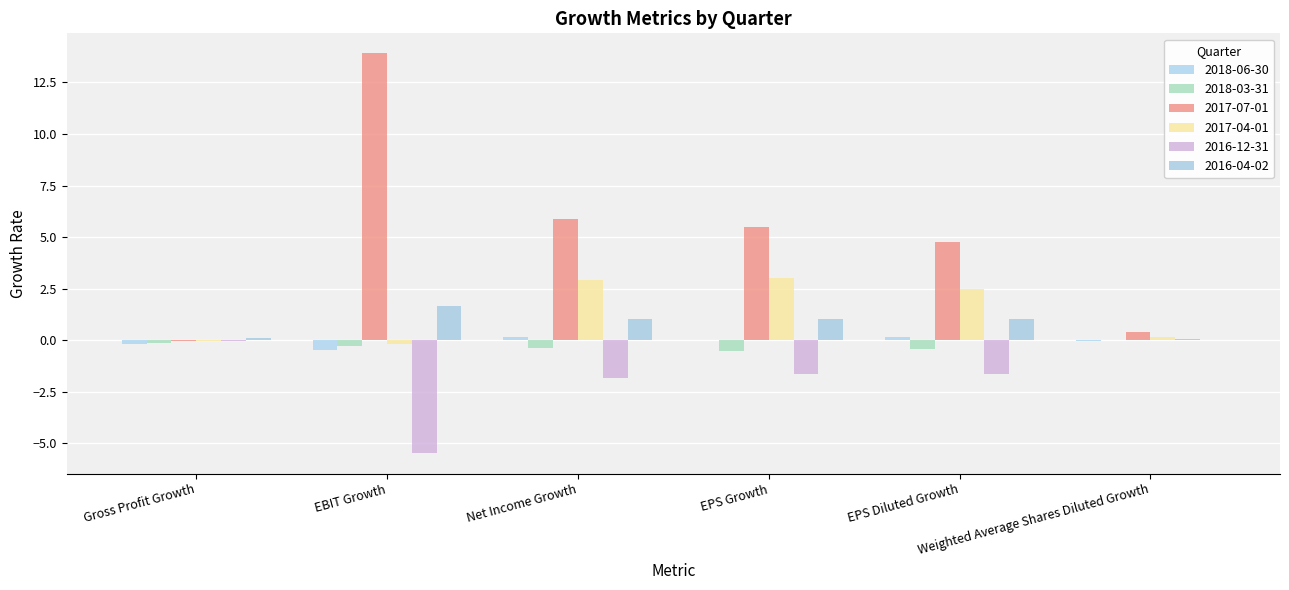

What is the sum of the 2016-04-02 values at Weighted Average Shares Diluted Growth and EPS Growth?

1.0